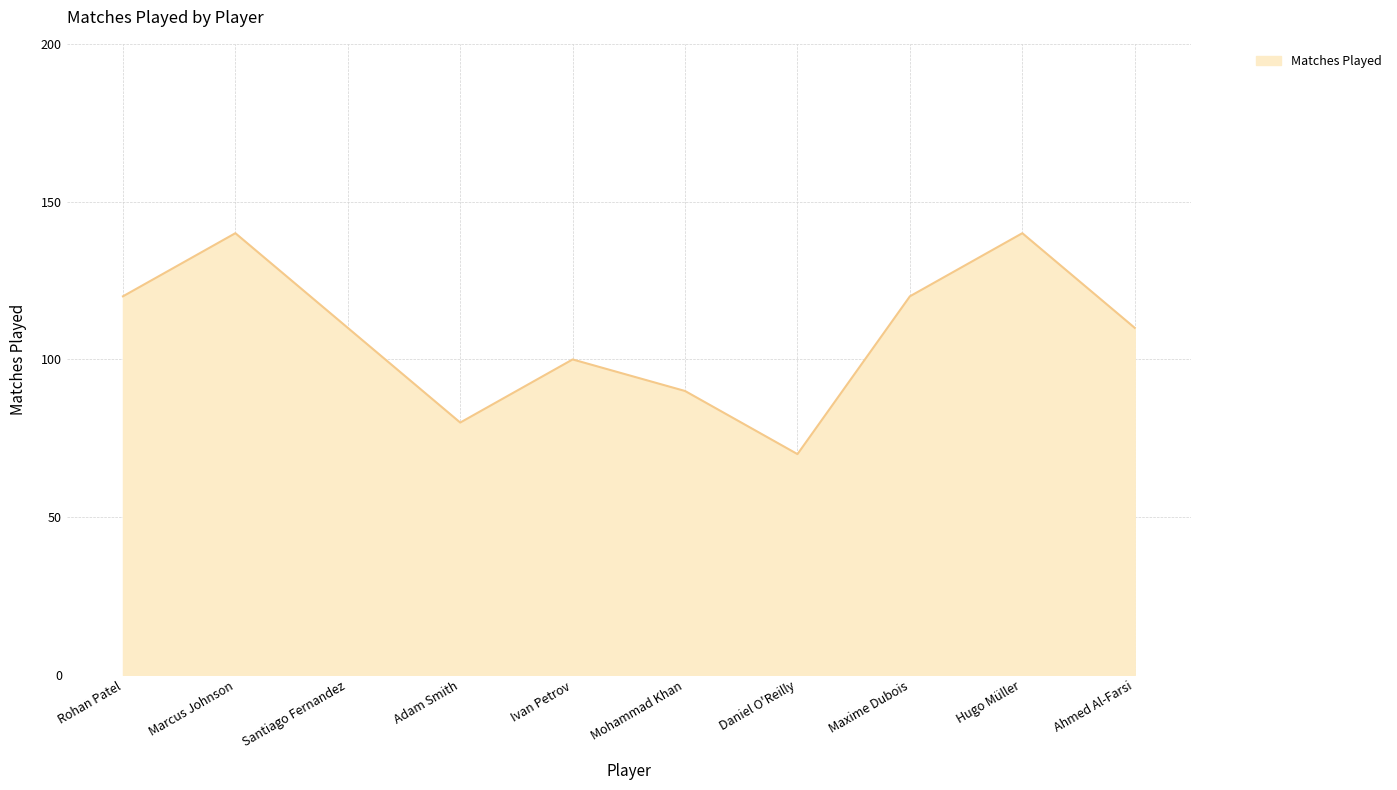

Where does the data first go above 110?

Rohan Patel